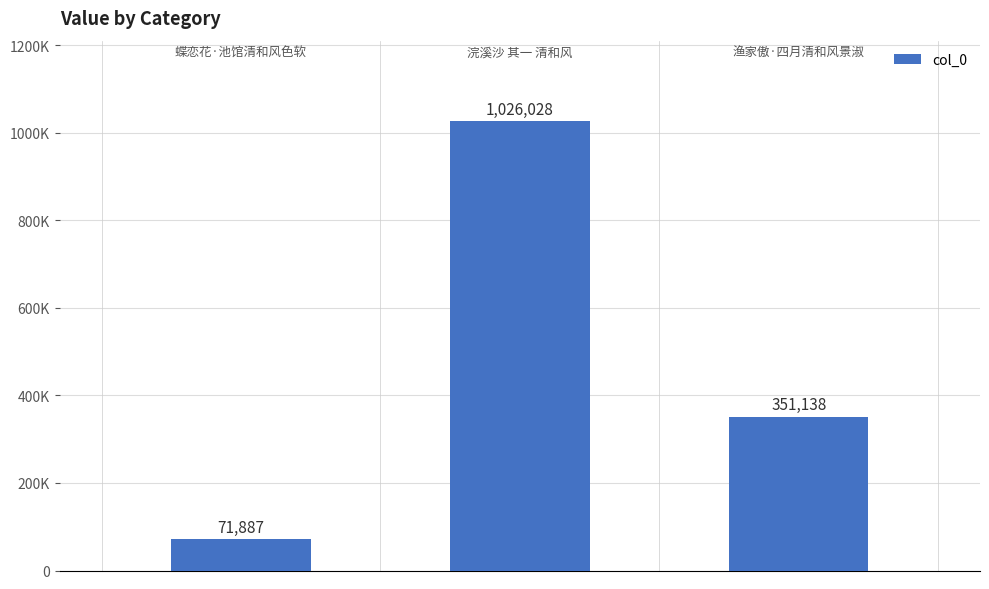

Does the chart contain any negative values?

No